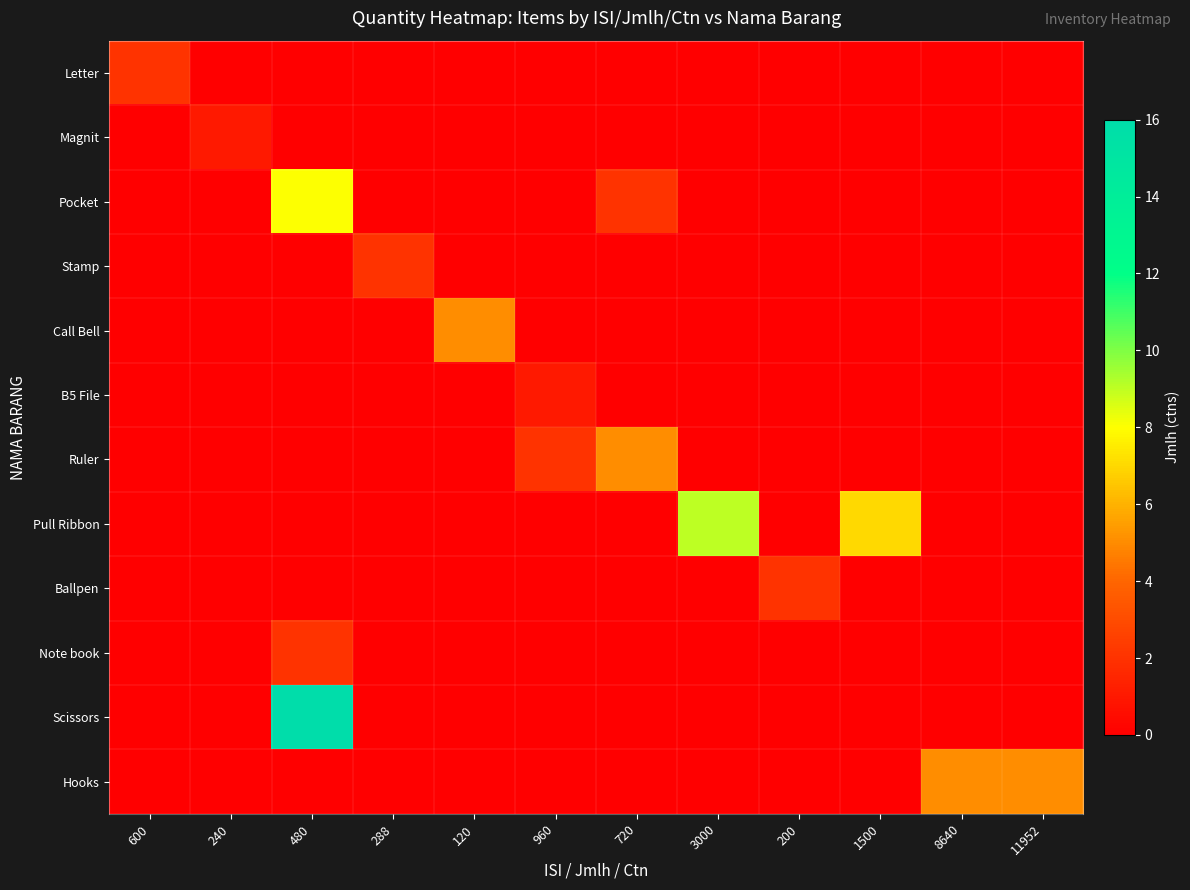

Reading left to right, what are all the values shown in this chart?

Letter: 600=2	240=0	480=0	288=0	120=0	960=0	720=0	3000=0	200=0	1500=0	8640=0	11952=0
Magnit: 600=0	240=1	480=0	288=0	120=0	960=0	720=0	3000=0	200=0	1500=0	8640=0	11952=0
Pocket: 600=0	240=0	480=8	288=0	120=0	960=0	720=2	3000=0	200=0	1500=0	8640=0	11952=0
Stamp: 600=0	240=0	480=0	288=2	120=0	960=0	720=0	3000=0	200=0	1500=0	8640=0	11952=0
Call Bell: 600=0	240=0	480=0	288=0	120=5	960=0	720=0	3000=0	200=0	1500=0	8640=0	11952=0
B5 File: 600=0	240=0	480=0	288=0	120=0	960=1	720=0	3000=0	200=0	1500=0	8640=0	11952=0
Ruler: 600=0	240=0	480=0	288=0	120=0	960=2	720=5	3000=0	200=0	1500=0	8640=0	11952=0
Pull Ribbon: 600=0	240=0	480=0	288=0	120=0	960=0	720=0	3000=9	200=0	1500=7	8640=0	11952=0
Ballpen: 600=0	240=0	480=0	288=0	120=0	960=0	720=0	3000=0	200=2	1500=0	8640=0	11952=0
Note book: 600=0	240=0	480=2	288=0	120=0	960=0	720=0	3000=0	200=0	1500=0	8640=0	11952=0
Scissors: 600=0	240=0	480=16	288=0	120=0	960=0	720=0	3000=0	200=0	1500=0	8640=0	11952=0
Hooks: 600=0	240=0	480=0	288=0	120=0	960=0	720=0	3000=0	200=0	1500=0	8640=5	11952=5